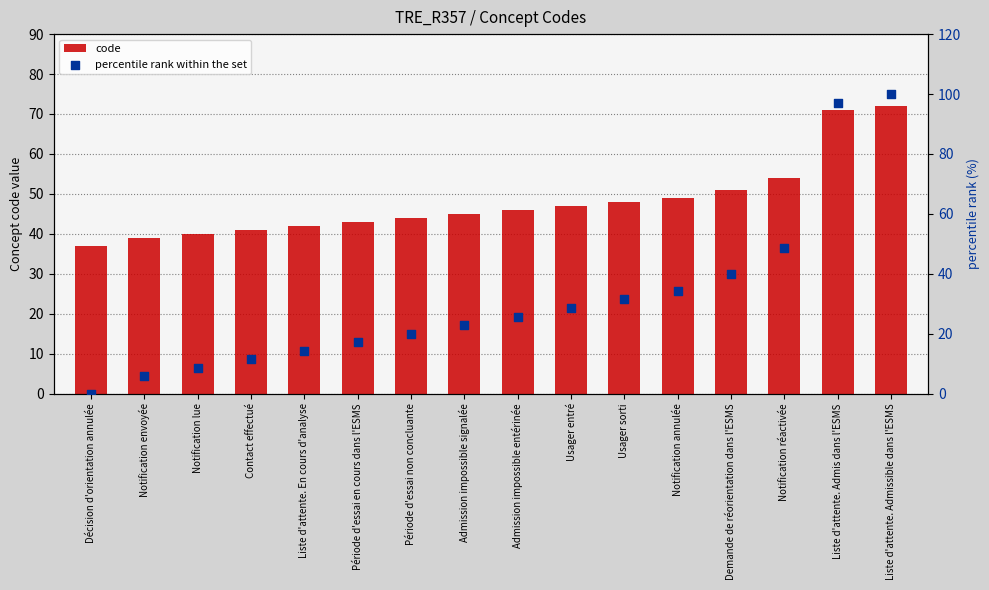

Which series has the largest Y range (max minus min)?

percentile rank within the set